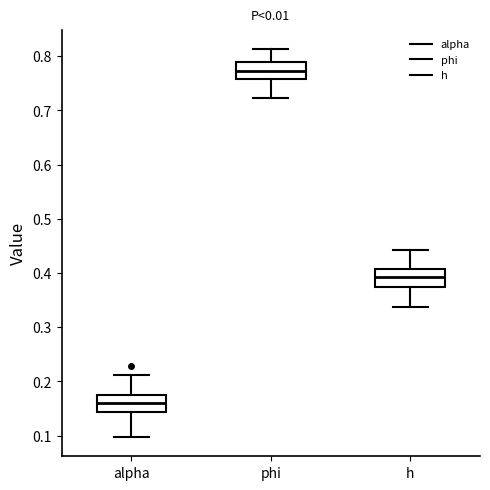

Reading left to right, read every box against the y-axis: the position of its median line, the range the box covers, and the ends of its whiskers. The values are not printed on the chart, so give them approximately, as read against the axis.

alpha: median 0.16, box 0.14 to 0.17, whiskers 0.10 to 0.21
phi: median 0.77, box 0.76 to 0.79, whiskers 0.72 to 0.81
h: median 0.39, box 0.37 to 0.41, whiskers 0.34 to 0.44